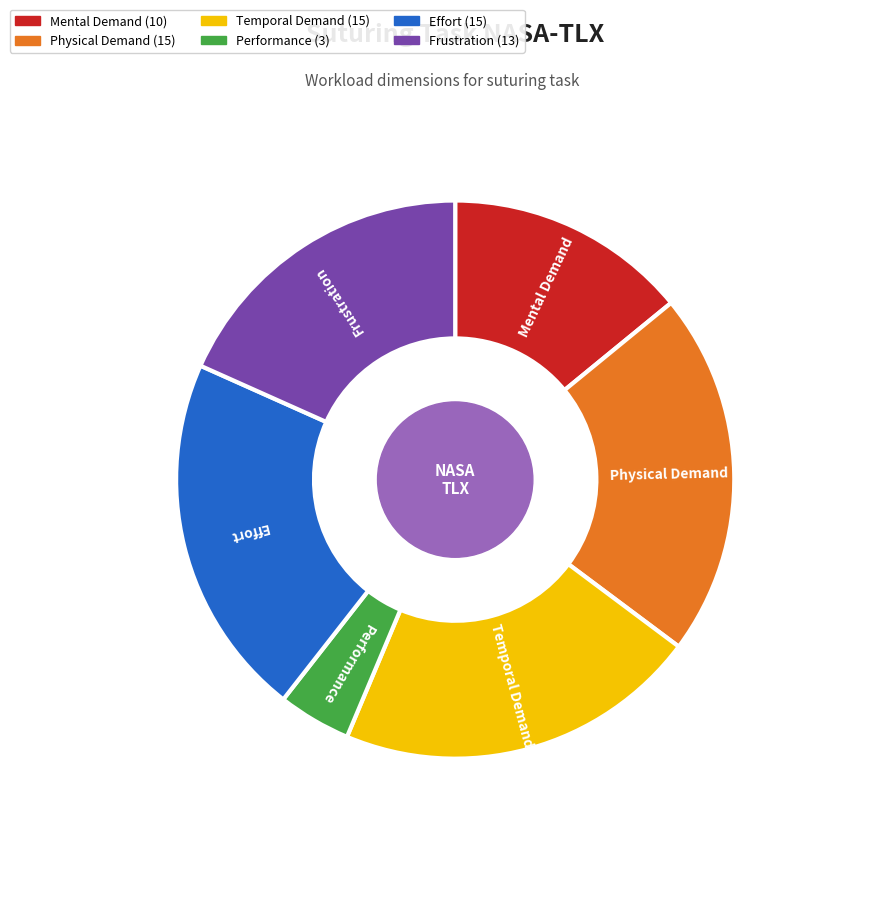

Is it true that Mental Demand is 14% of the pie?

True